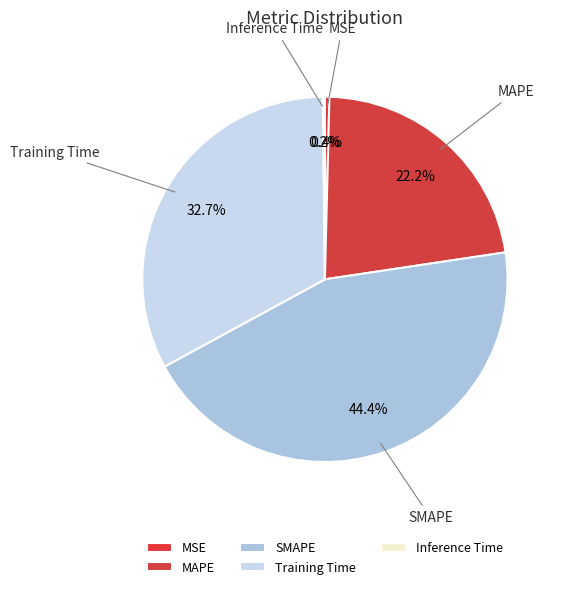

What percentage is the SMAPE slice, to the nearest percent?

44%